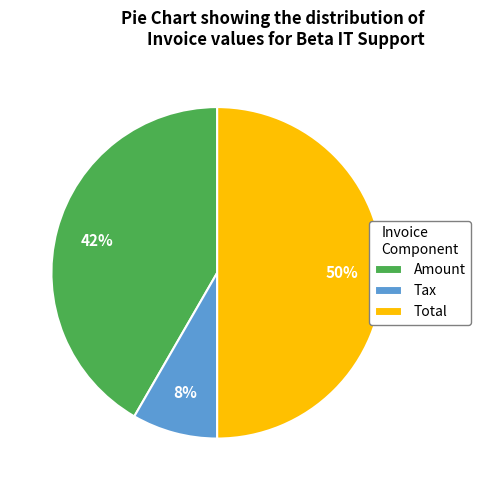

Which slice is the smallest?

Tax